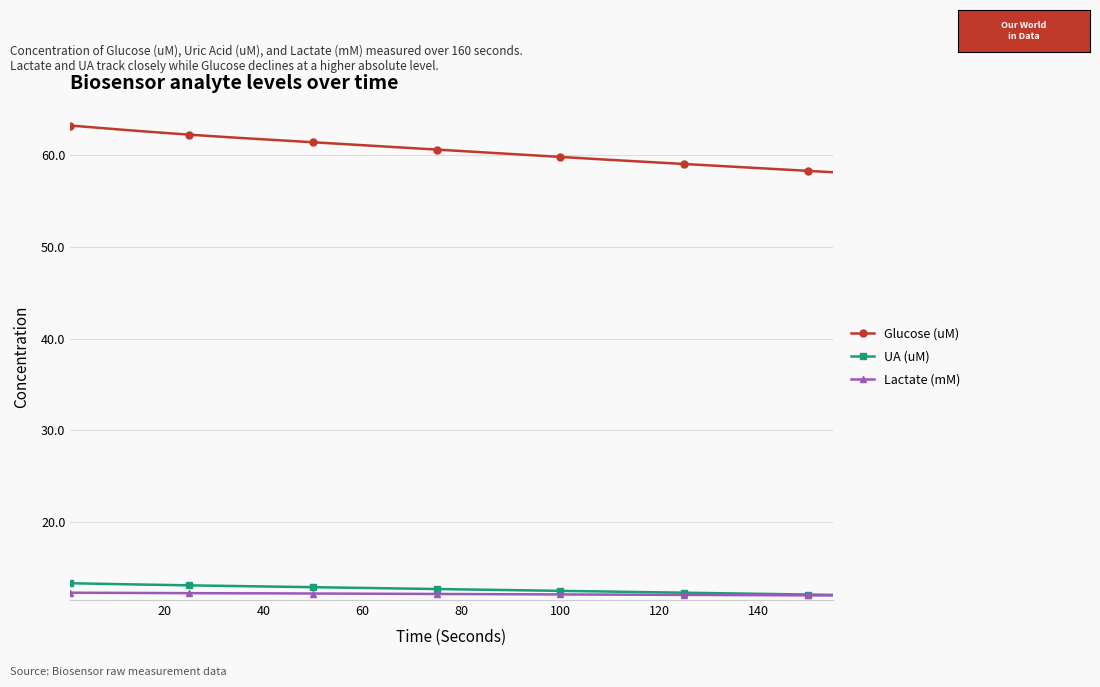

True or false: Glucose (uM) and Lactate (mM) cross at least once.

False